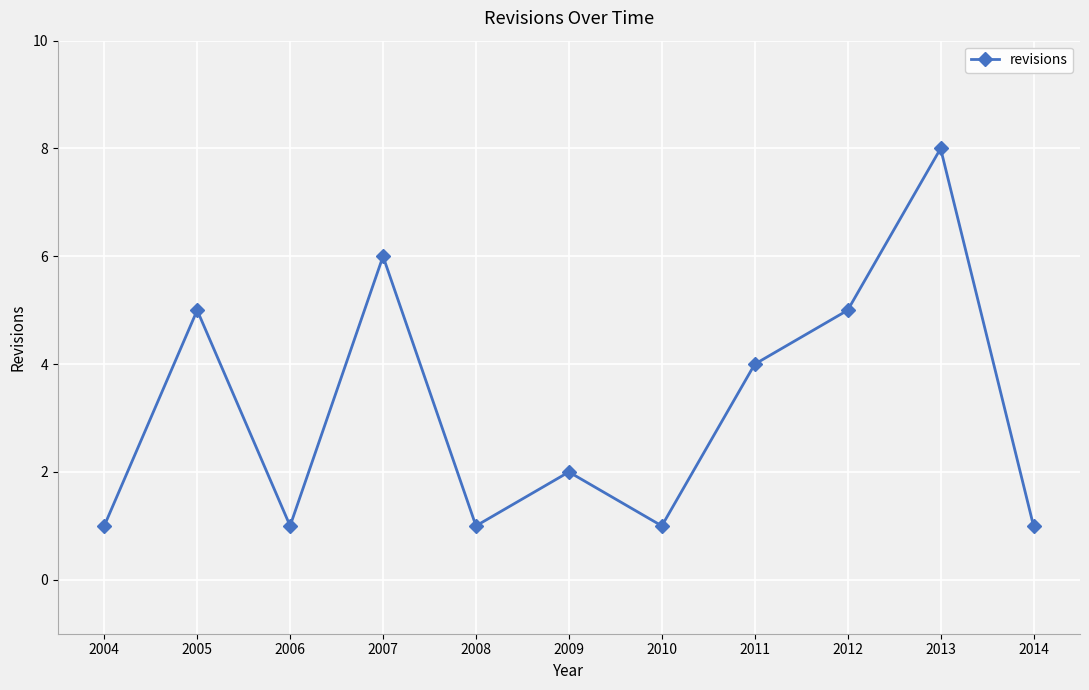

Approximately how many times larger is the value at 2008 compared to 2012?

0.2